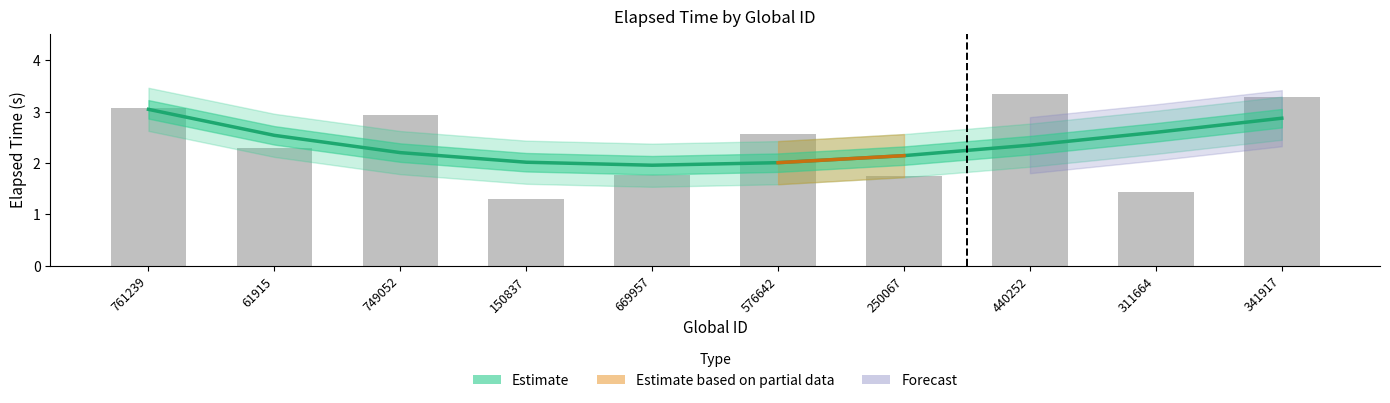

What is the sum of the values at 749052 and 761239?

6.0